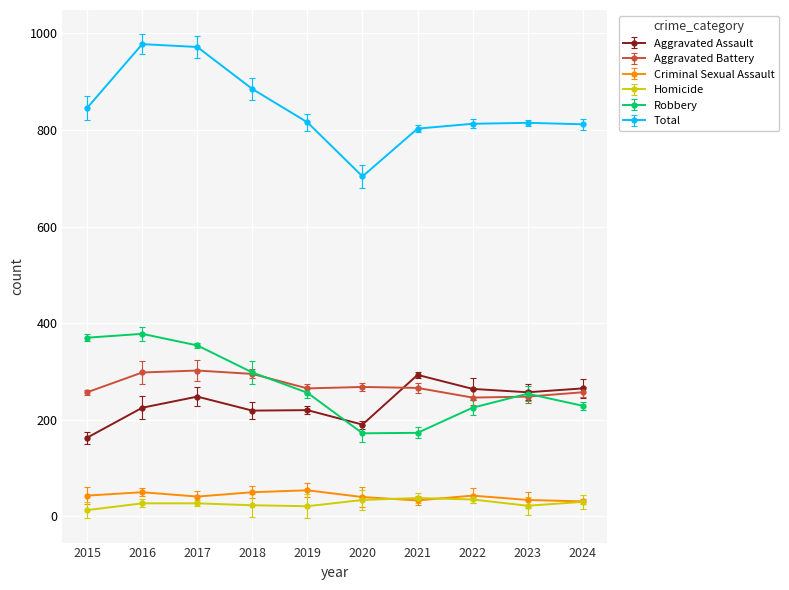

Which series changed the most between 2017 and 2019?

Total